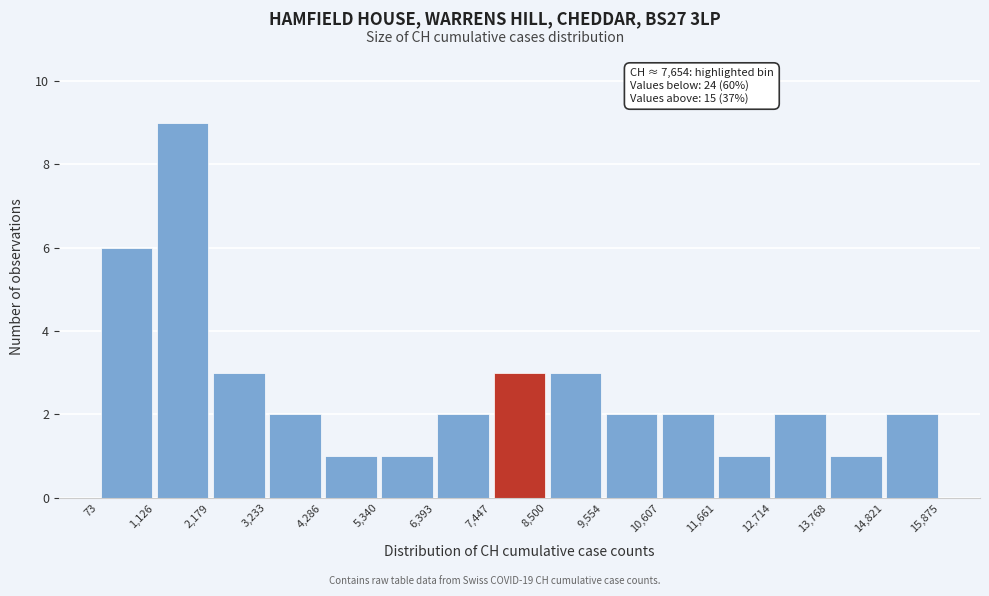

Over which range of the x-axis is the bar tallest?

1,126 to 2,179